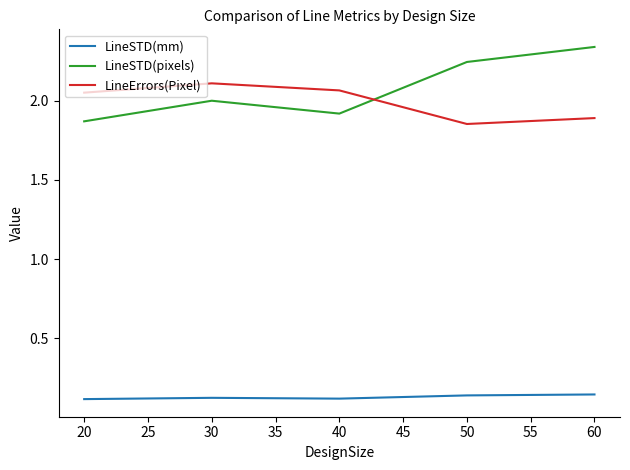

True or false: LineErrors(Pixel) and LineSTD(mm) cross at least once.

False